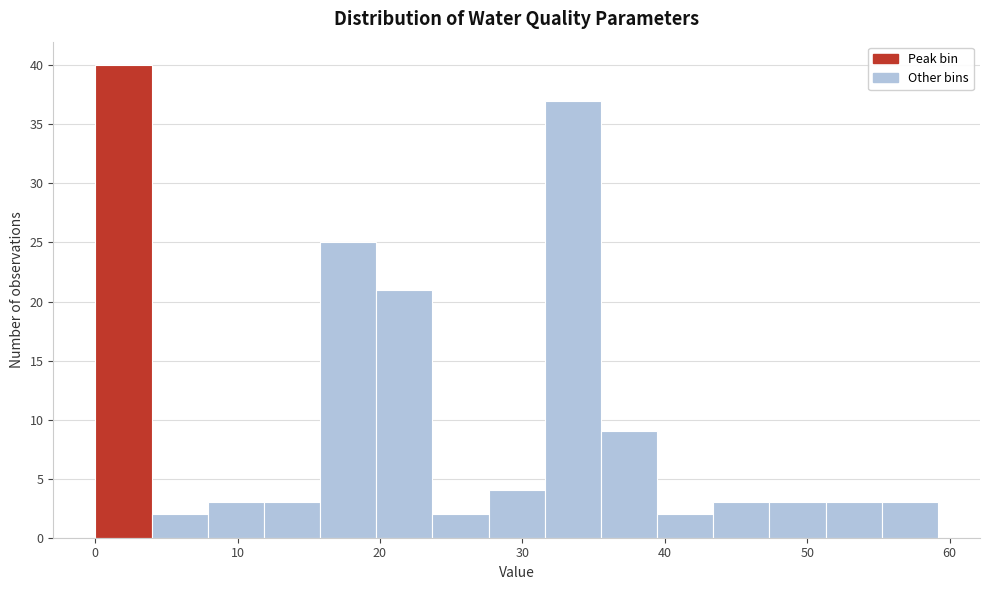

Read against the x-axis, roughly where is the centre of the tallest bar?

2